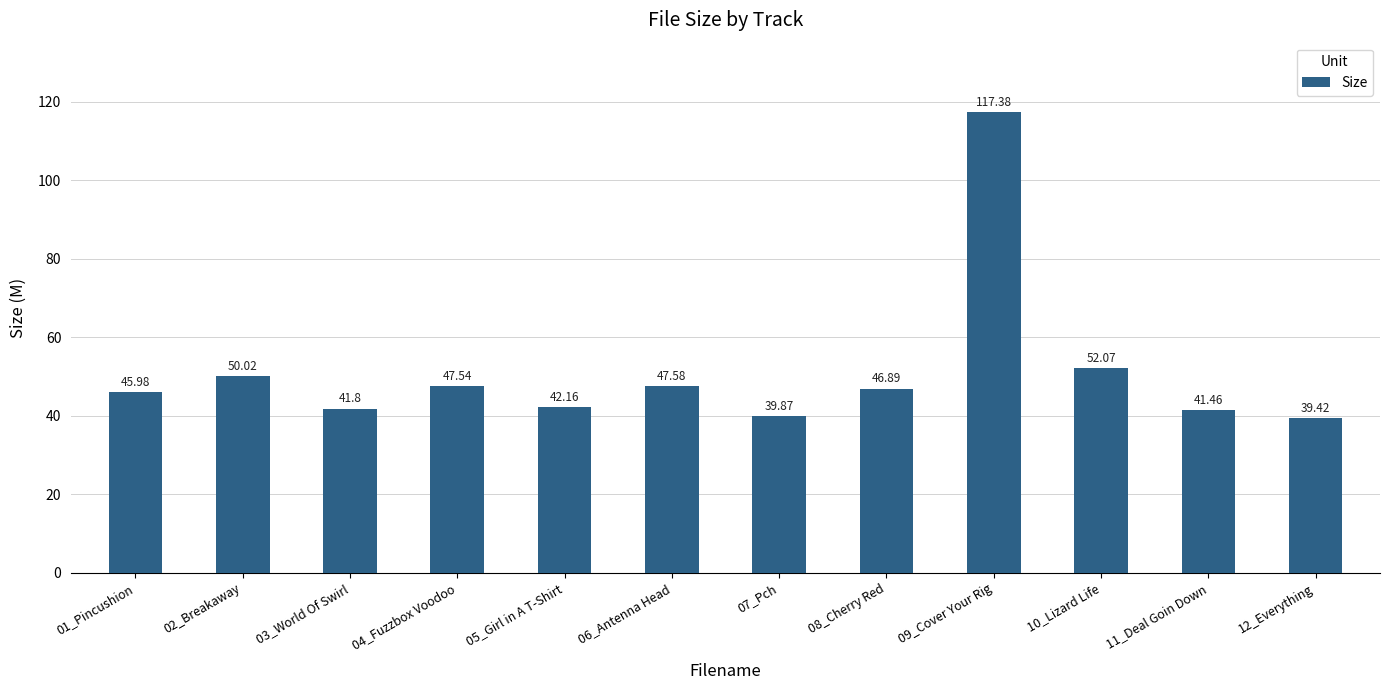

List the labels in order of value, largest first.

09_Cover Your Rig, 10_Lizard Life, 02_Breakaway, 06_Antenna Head, 04_Fuzzbox Voodoo, 08_Cherry Red, 01_Pincushion, 05_Girl in A T-Shirt, 03_World Of Swirl, 11_Deal Goin Down, 07_Pch, 12_Everything